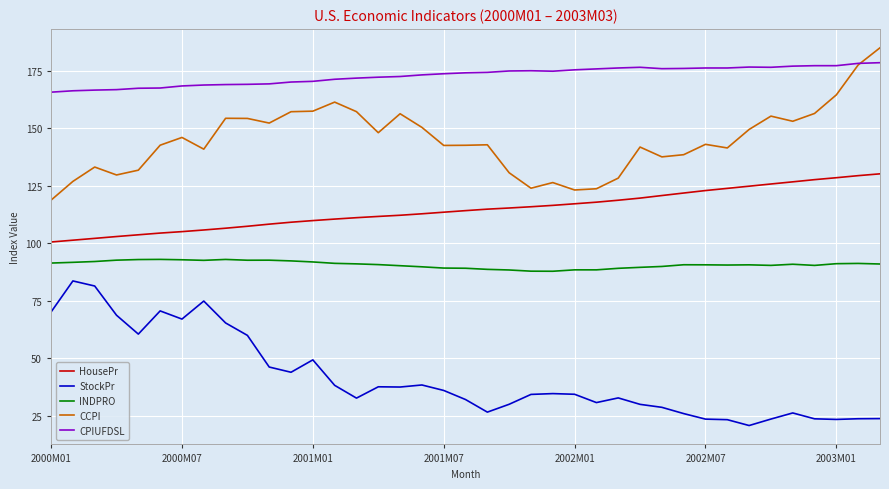

What is the highest value of the INDPRO series?

93.0